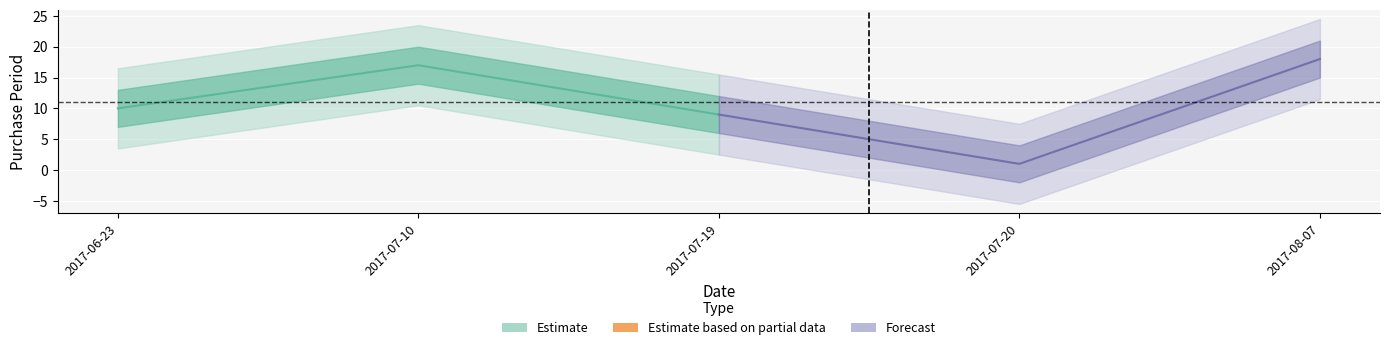

Where is the first local maximum?

2017-07-10